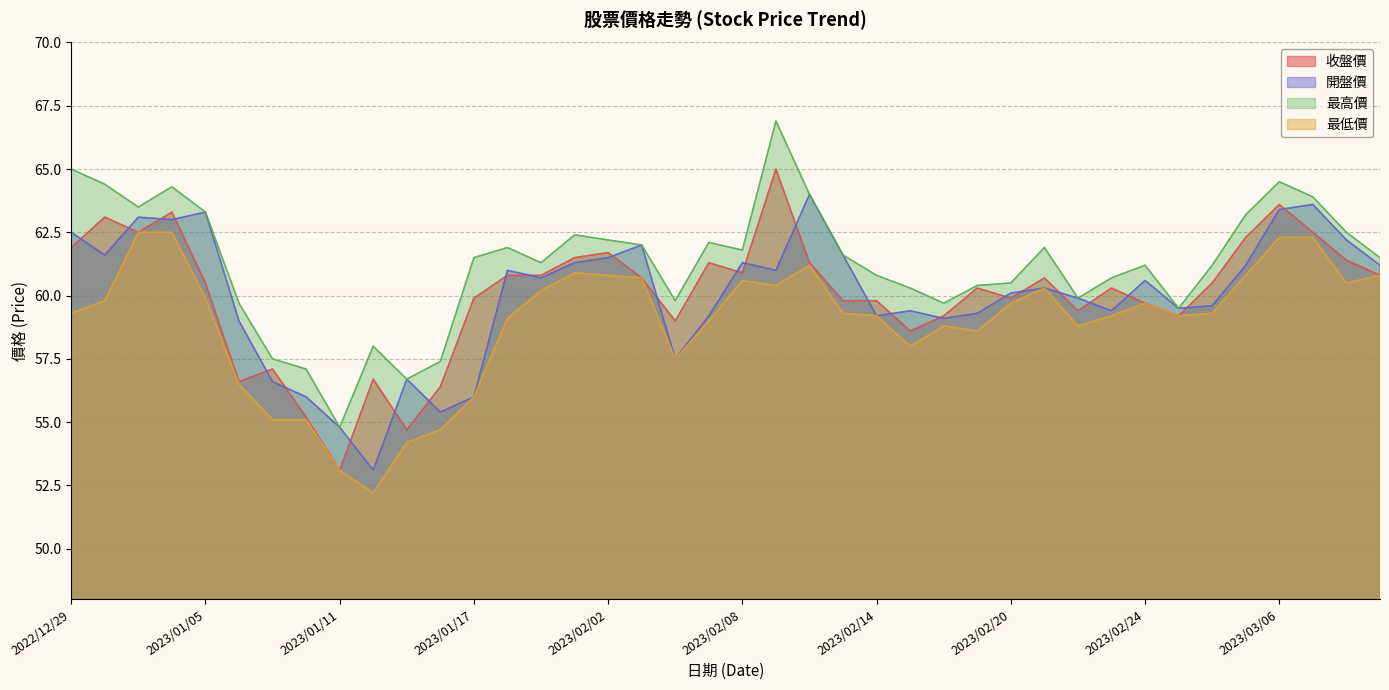

What is the sum of the 開盤價 values at 2023/02/21 and 2023/02/24?

120.9